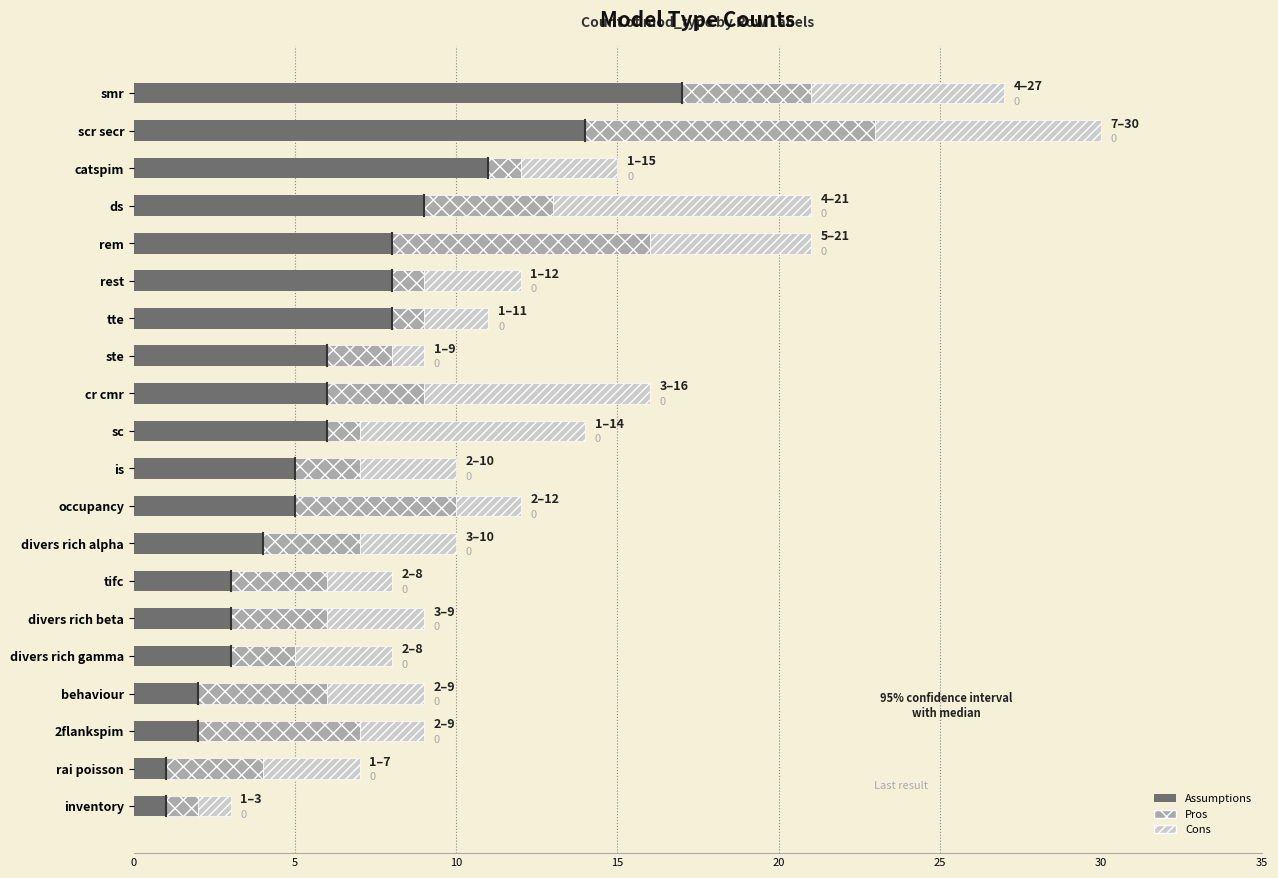

At which category is the sum across all series the highest?

scr secr